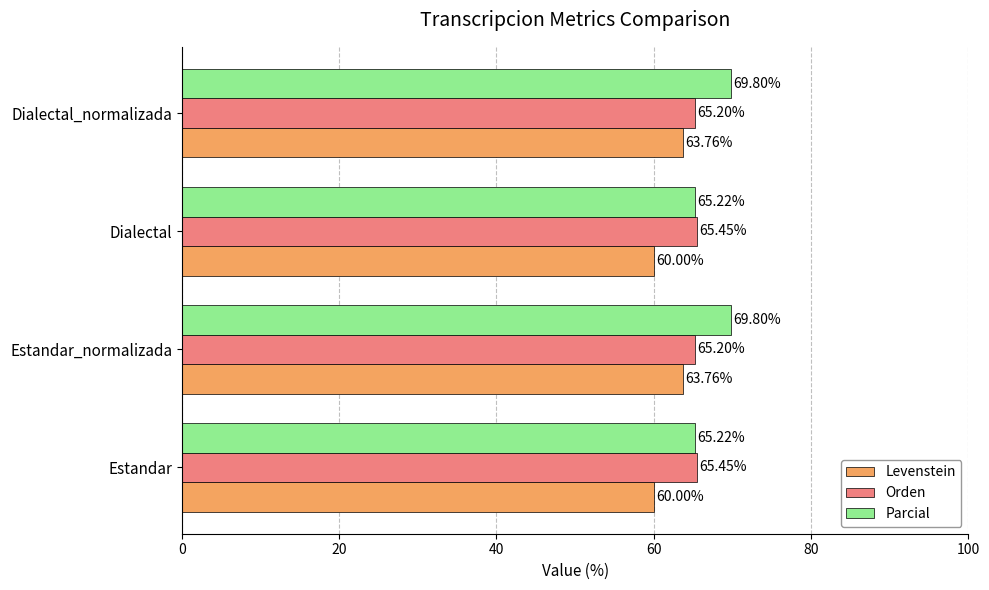

Rank the series by their maximum value, from lowest to highest.

Levenstein, Orden, Parcial